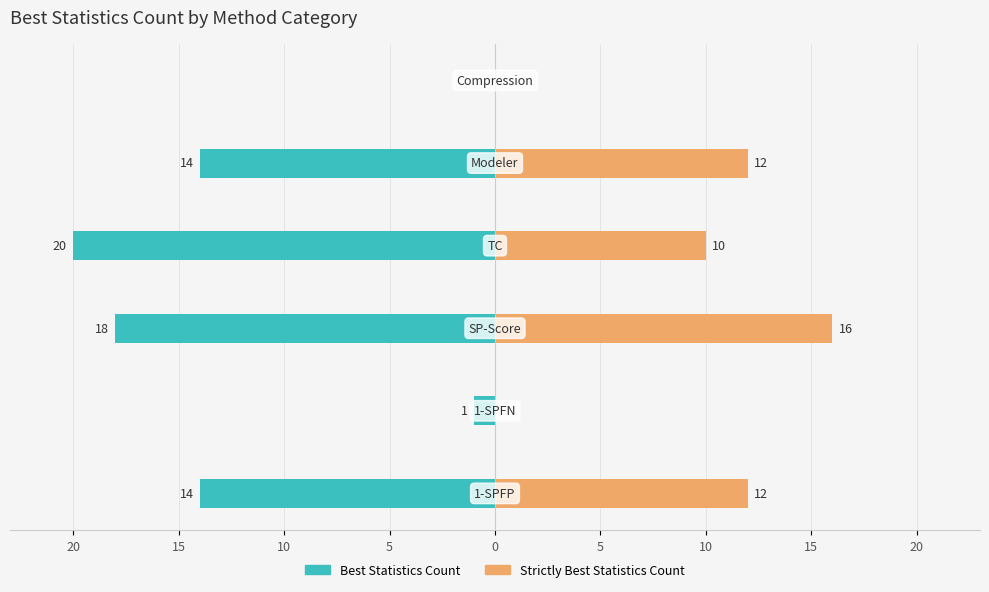

The Best Statistics Count series shows 0 at 5. True or false?

True